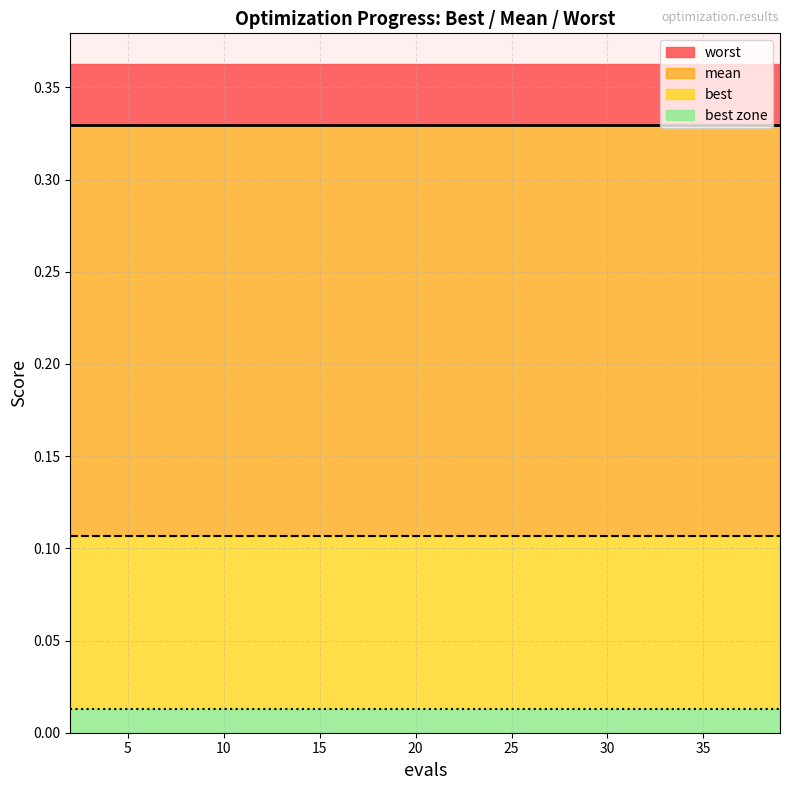

Which series has the widest spread of values?

mean